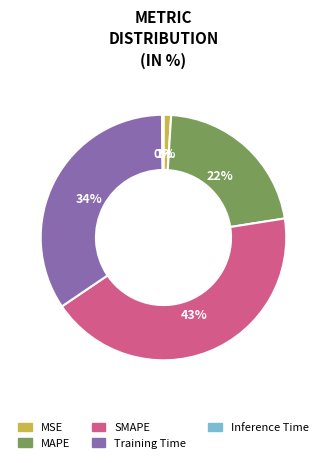

To the nearest percent, what is the difference between the largest and smallest slice percentages?

43%